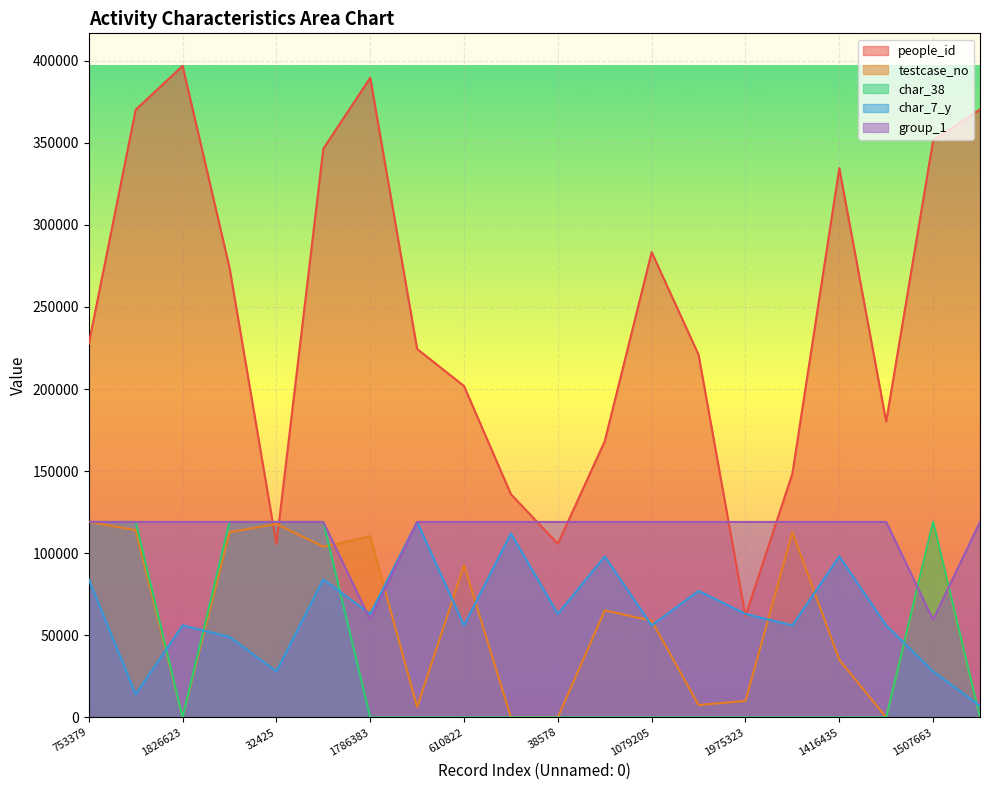

Is it true that testcase_no equals 112774.5 at 316800?

True